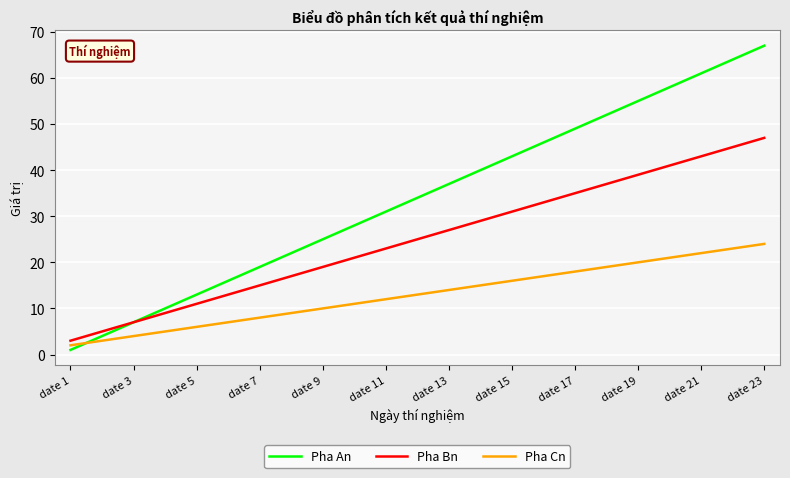

Which series has the largest range (max minus min)?

Pha An